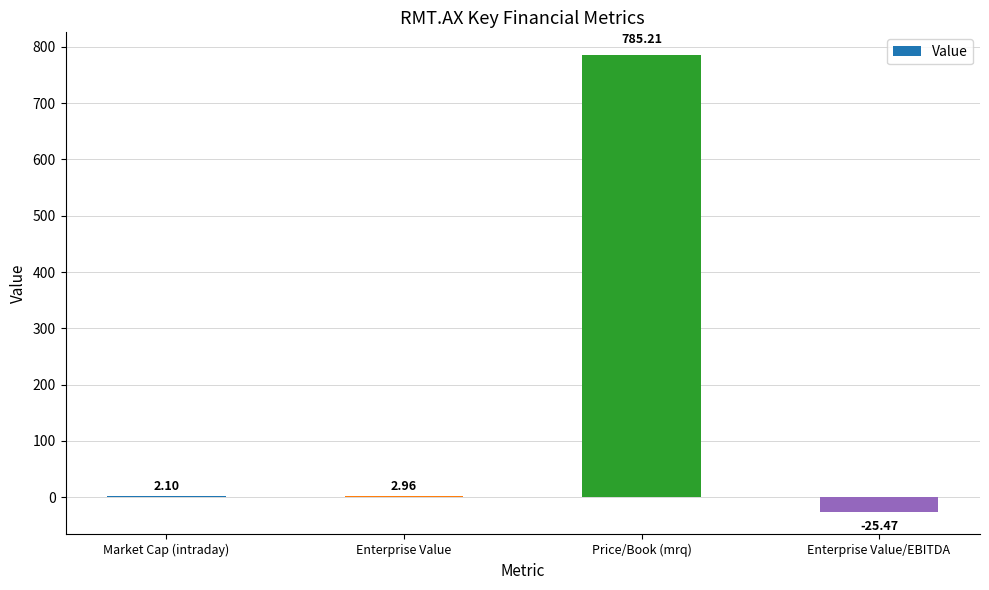

At which label is the value closest to 379?

Enterprise Value